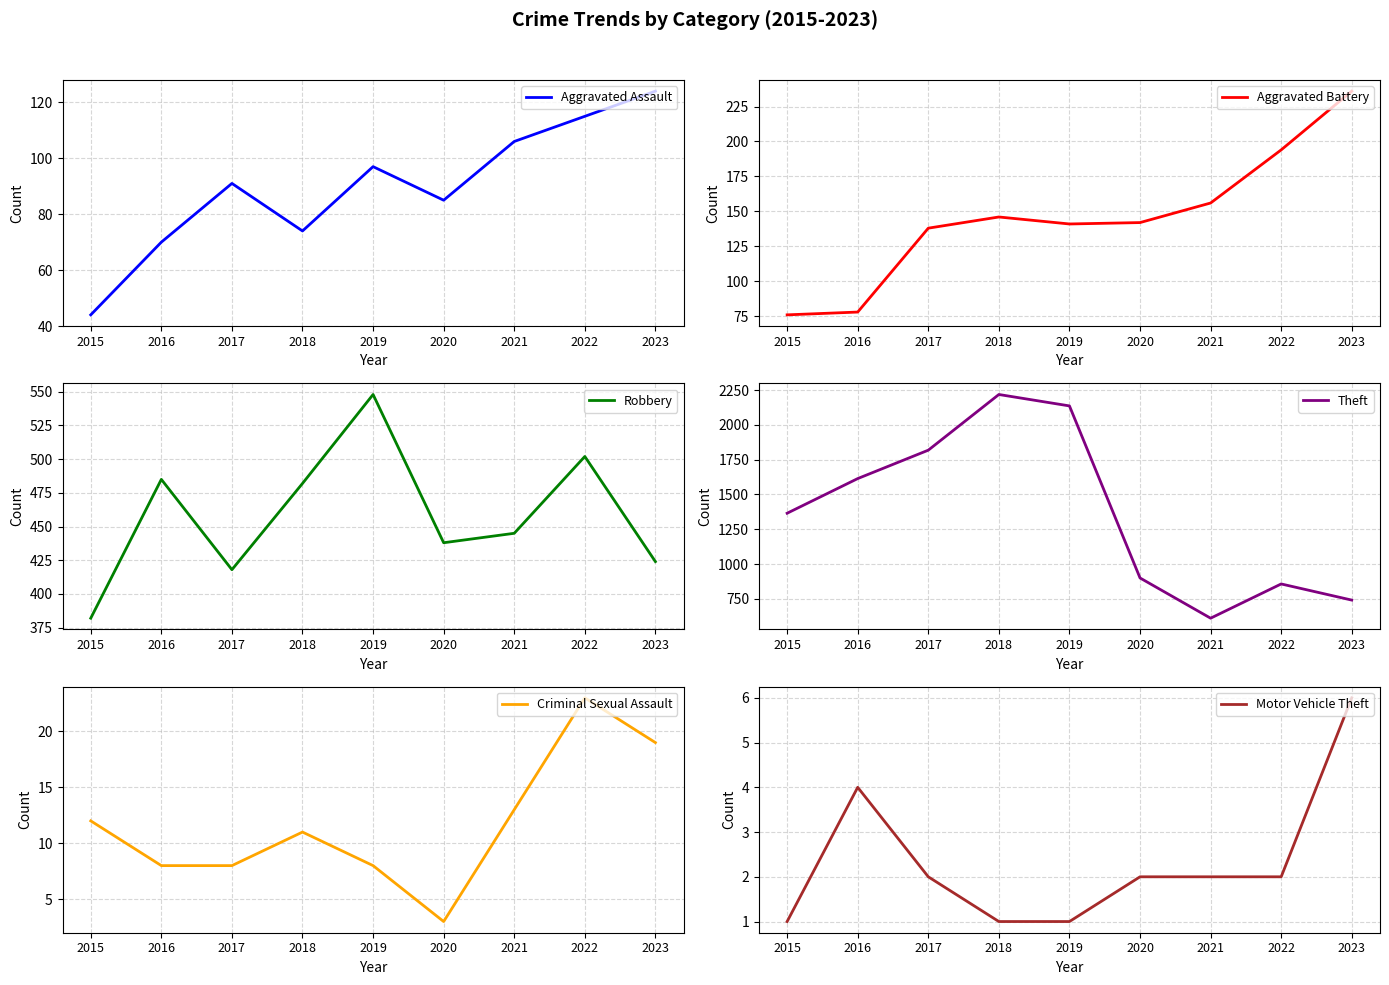

Reading right to left, list all the values displayed in this chart.

Aggravated Assault: 2023=124	2022=115	2021=106	2020=85	2019=97	2018=74	2017=91	2016=70	2015=44
Aggravated Battery: 2023=236	2022=194	2021=156	2020=142	2019=141	2018=146	2017=138	2016=78	2015=76
Robbery: 2023=424	2022=502	2021=445	2020=438	2019=548	2018=482	2017=418	2016=485	2015=382
Theft: 2023=741	2022=857	2021=611	2020=900	2019=2136	2018=2218	2017=1818	2016=1614	2015=1365
Criminal Sexual Assault: 2023=19	2022=23	2021=13	2020=3	2019=8	2018=11	2017=8	2016=8	2015=12
Motor Vehicle Theft: 2023=6	2022=2	2021=2	2020=2	2019=1	2018=1	2017=2	2016=4	2015=1